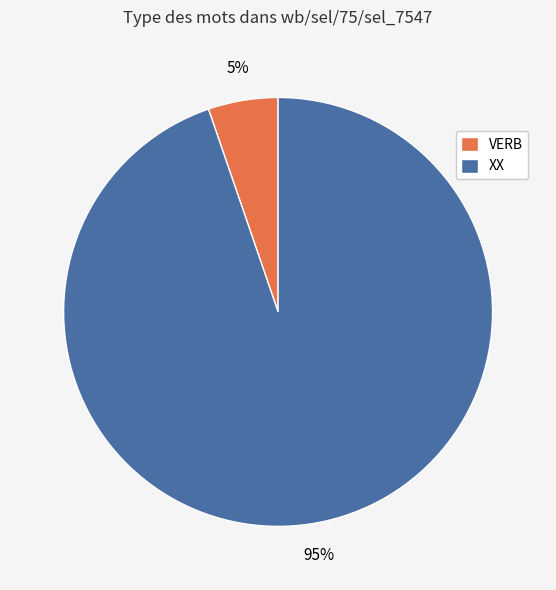

Rank the categories by value from highest to lowest.

XX, VERB